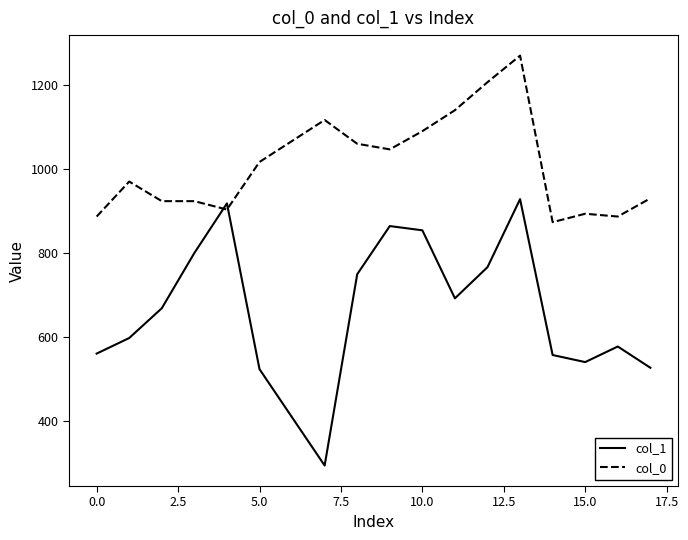

Which series has the largest total across all categories?

col_0